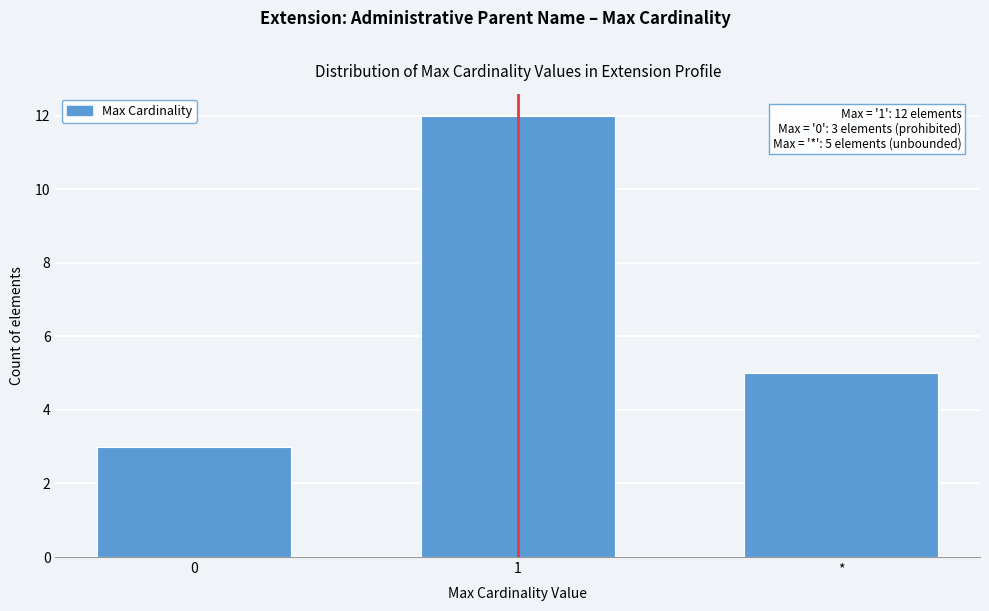

Reading left to right, transcribe all the data shown in this chart.

3	12	5